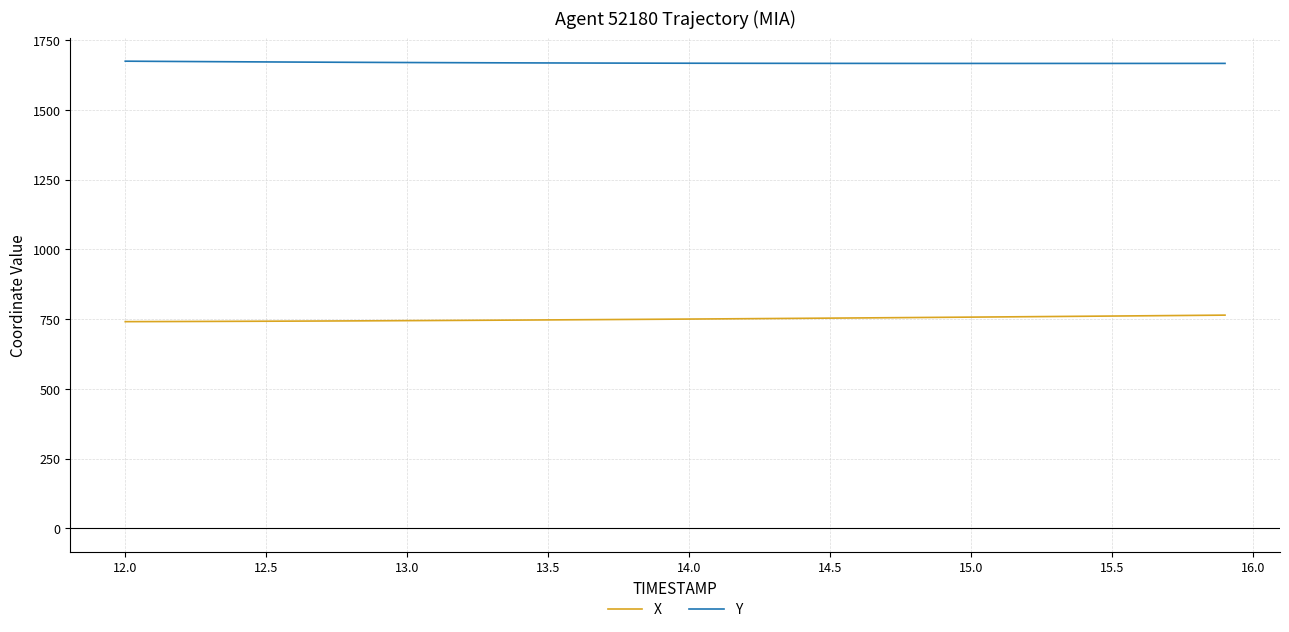

True or false: Y and X intersect in this chart.

False